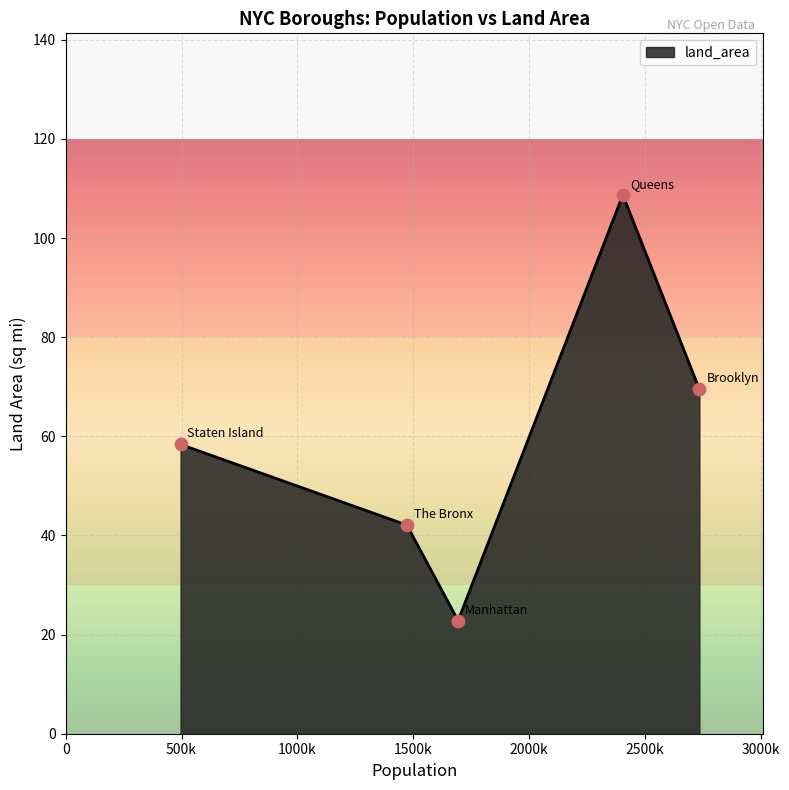

What is the sum of all values?

301.5